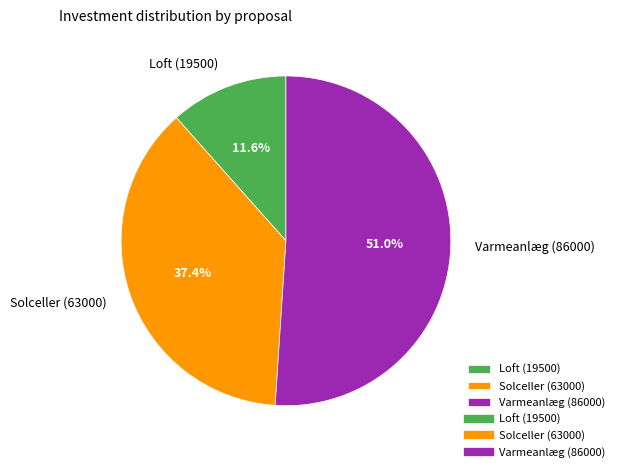

Is it true that Varmeanlæg (86000) is 51% of the pie?

True